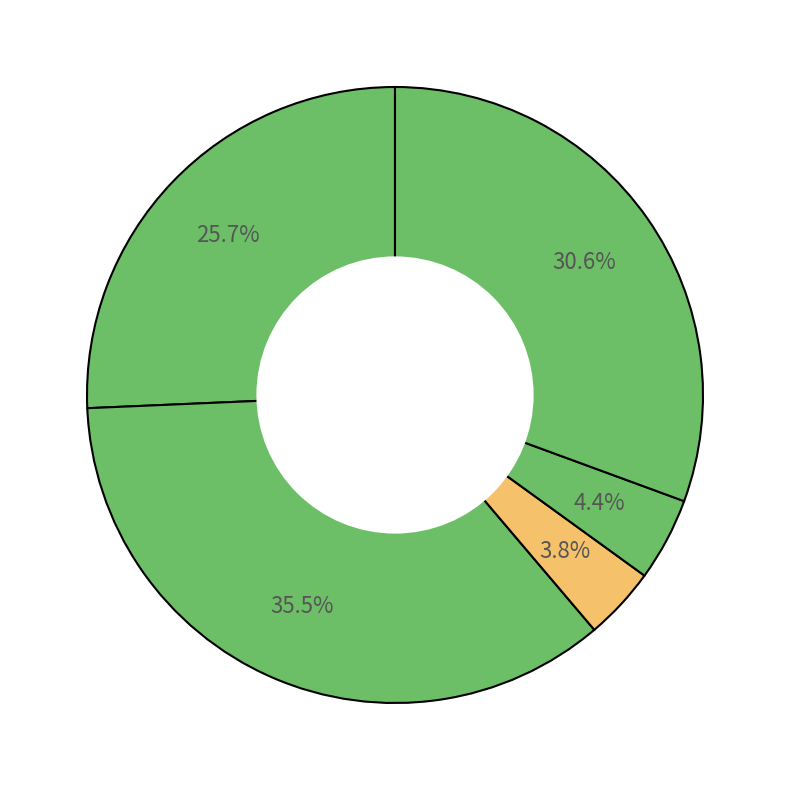

How many slices are in this pie chart?

5